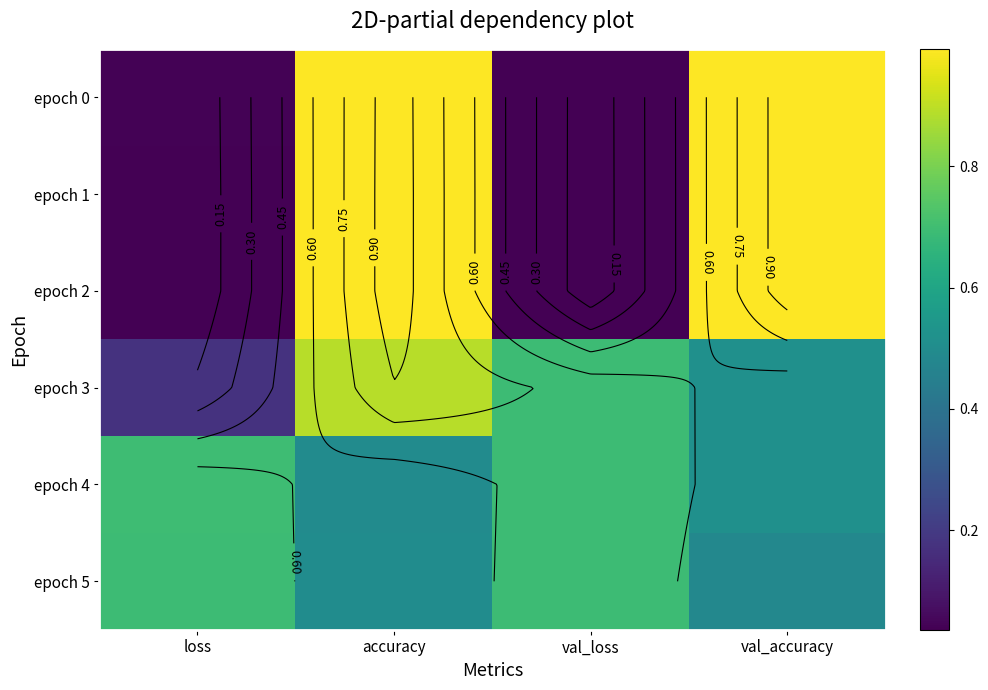

What is the average value of the epoch 0 series?

0.5